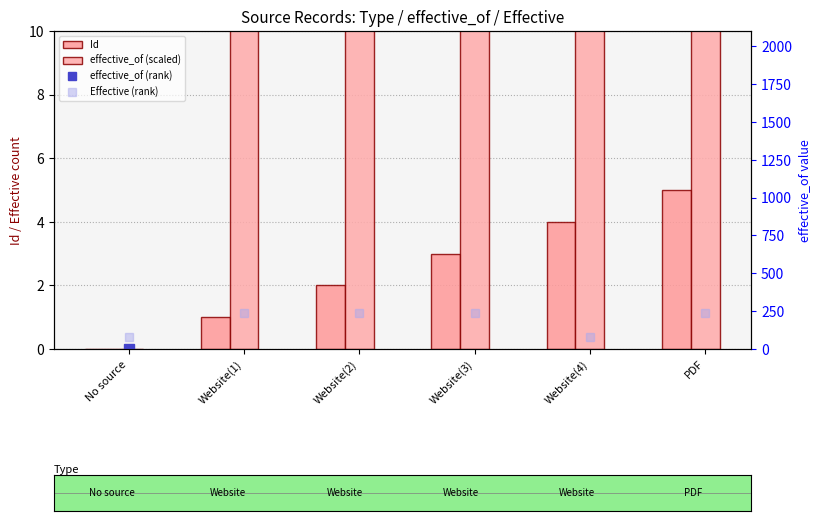

What is the sum of the Effective (rank) values at PDF and Website(2)?

480.0